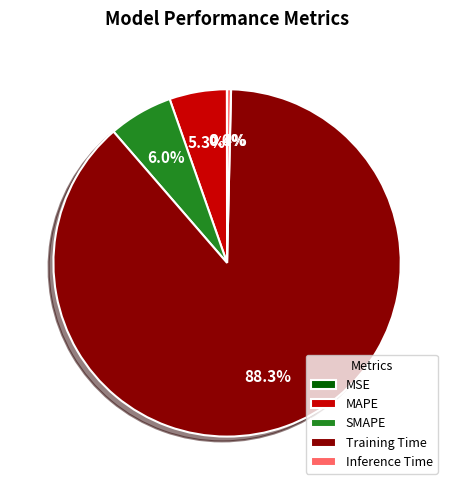

Which category has the biggest portion of the pie?

Training Time